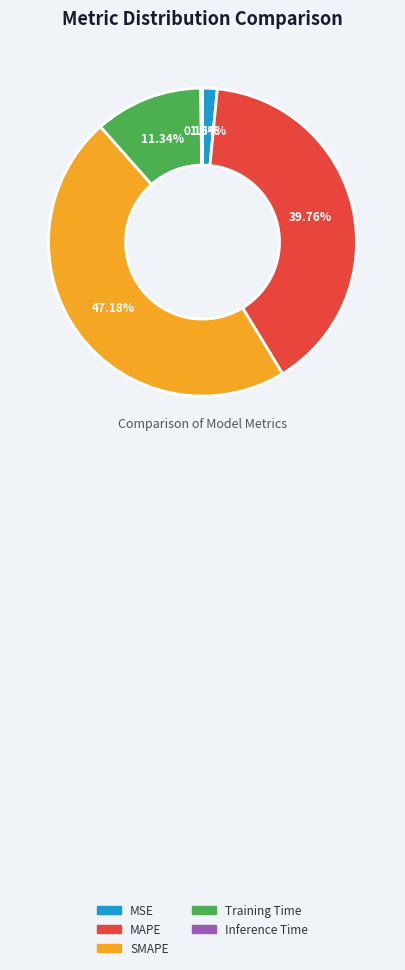

To the nearest percent, what is the average slice percentage?

20%